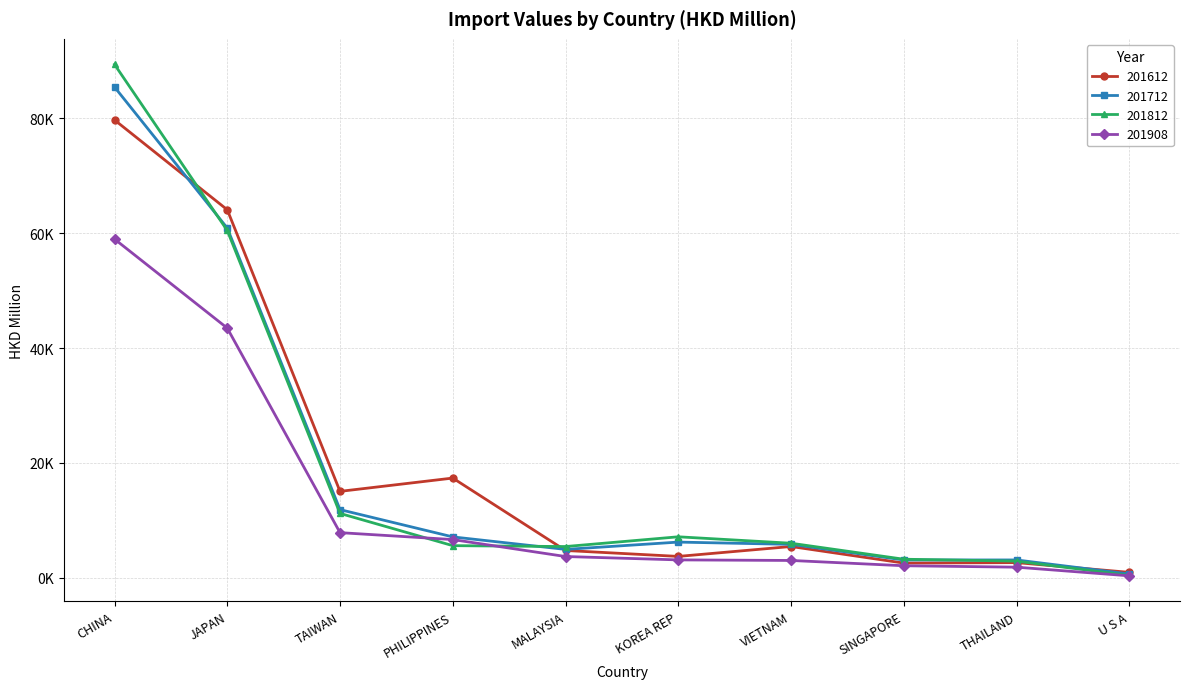

Does the chart have visible grid lines?

Yes